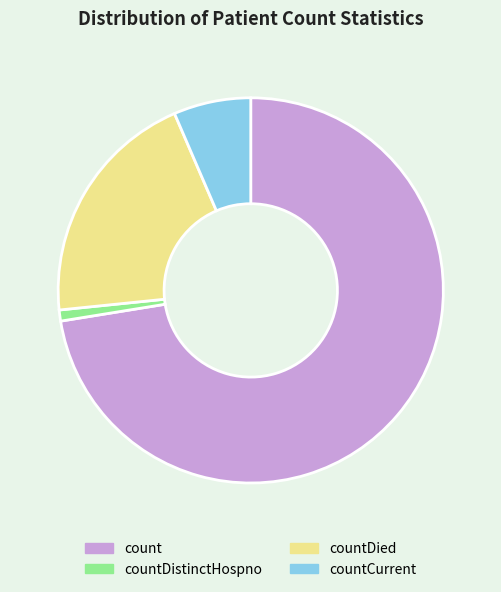

Which slice is the smallest?

countDistinctHospno